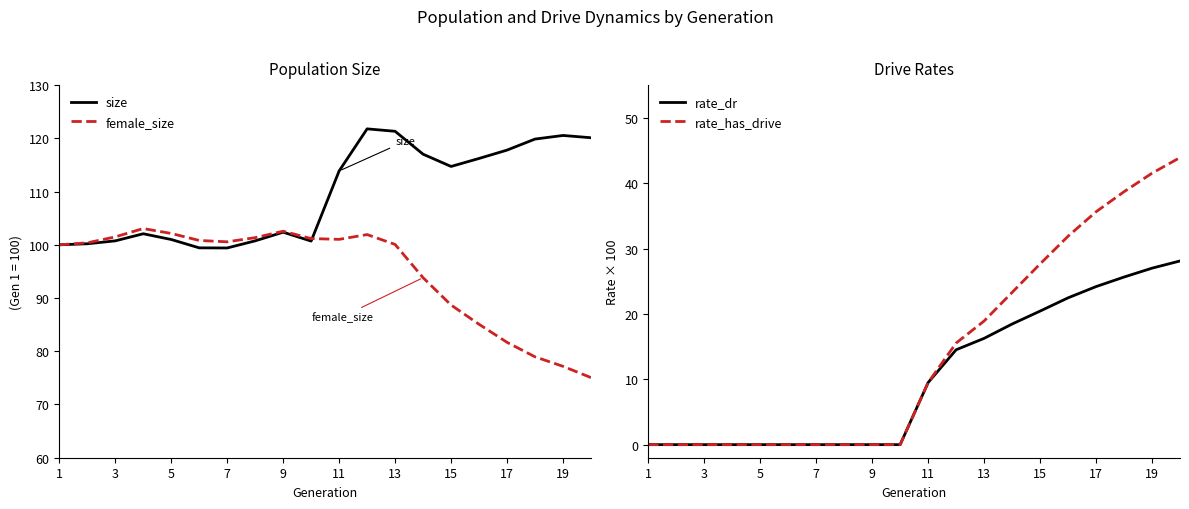

How many lines are shown in the chart?

4